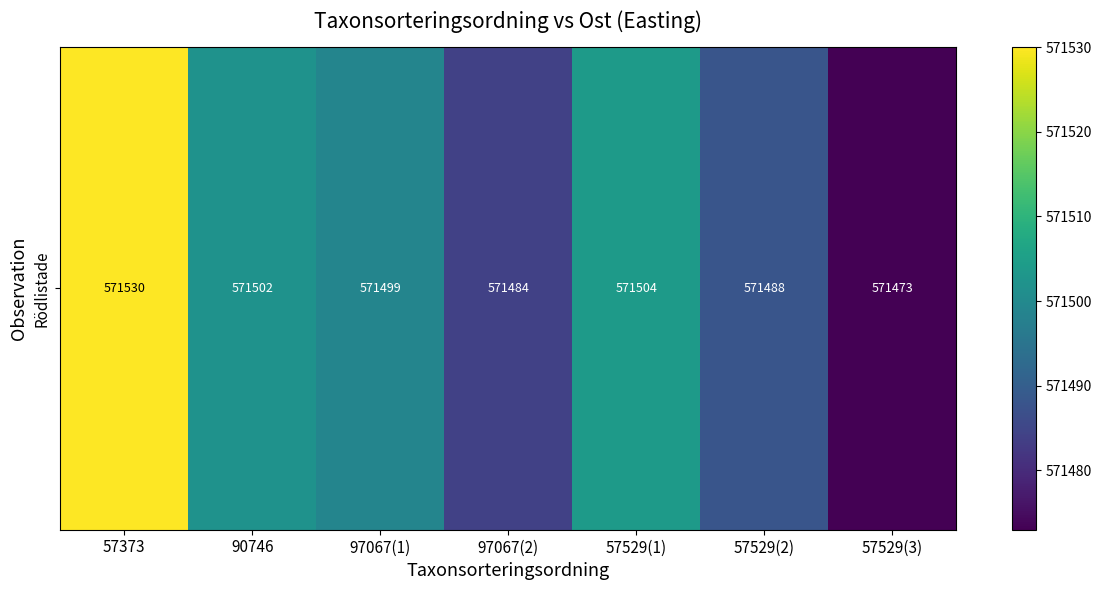

At which category does the chart reach its peak across all series?

57373